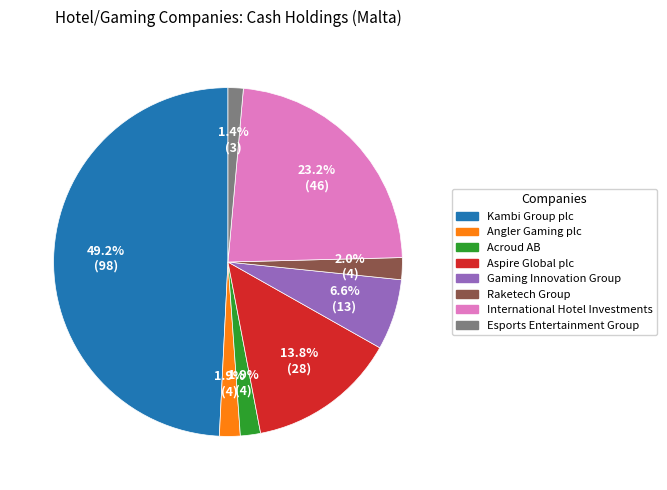

How many slices are in this pie chart?

8